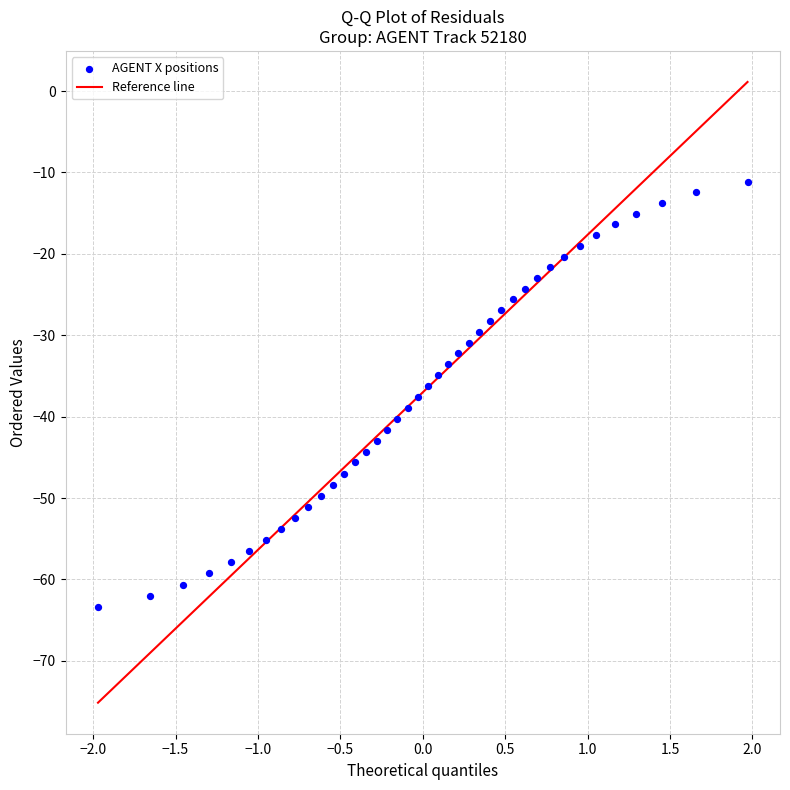

What is the range of X values (max minus min)?

3.9